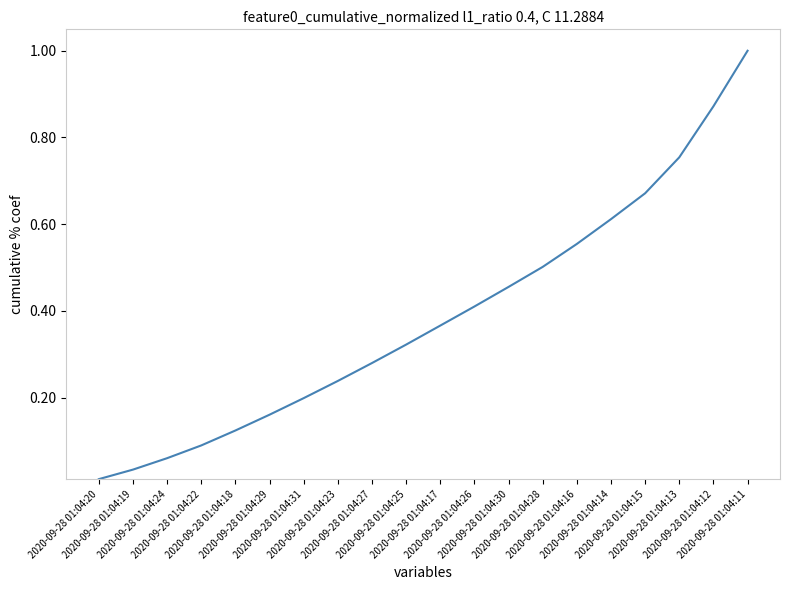

What is the greatest value displayed?

1.0